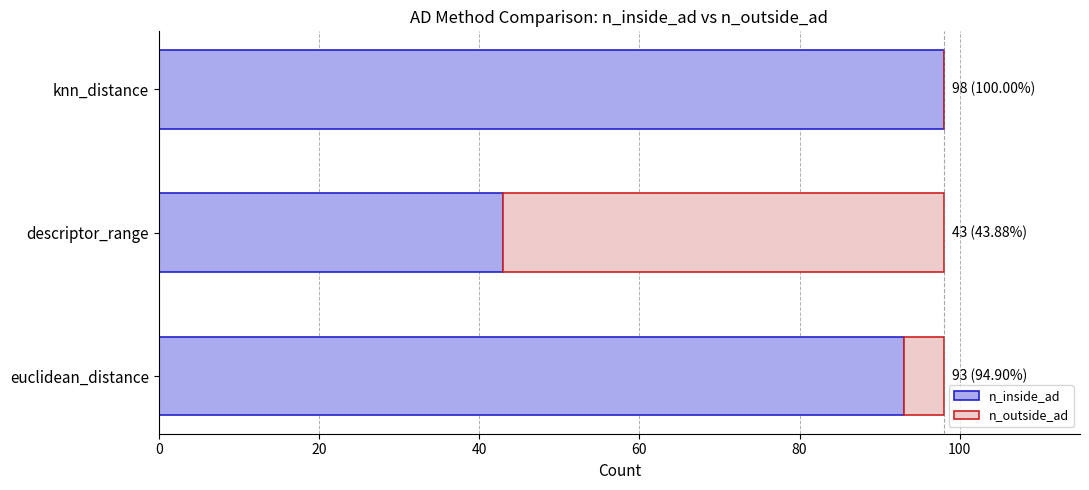

Count the number of data series in this chart.

2